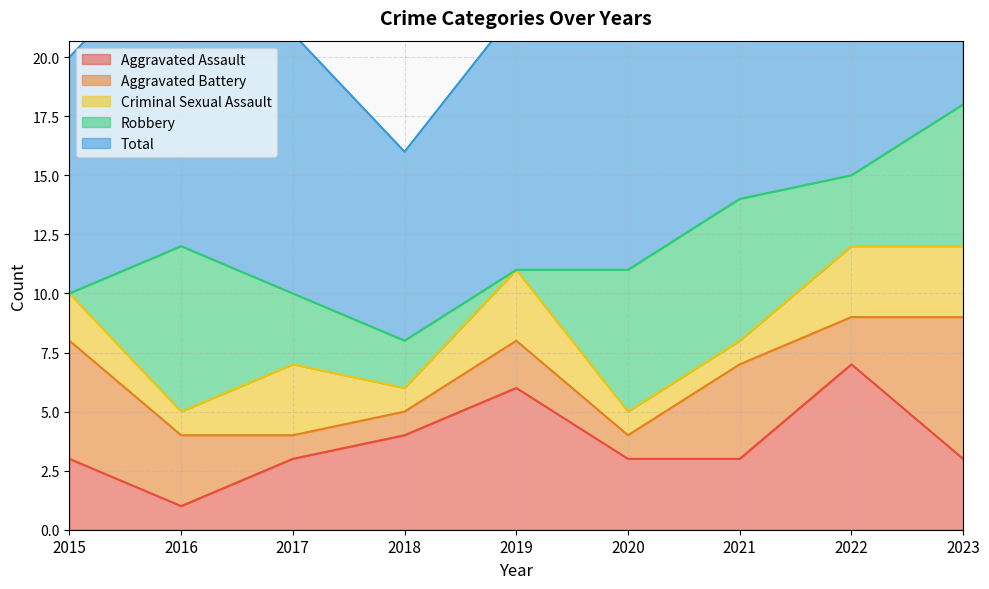

At which category is the sum across all series the highest?

2023